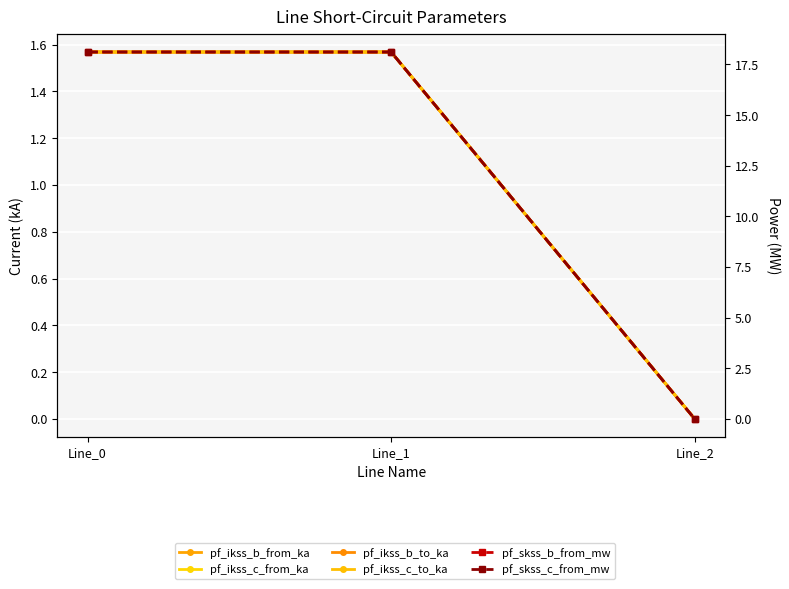

Which series changed the most between Line_1 and Line_2?

pf_skss_b_from_mw